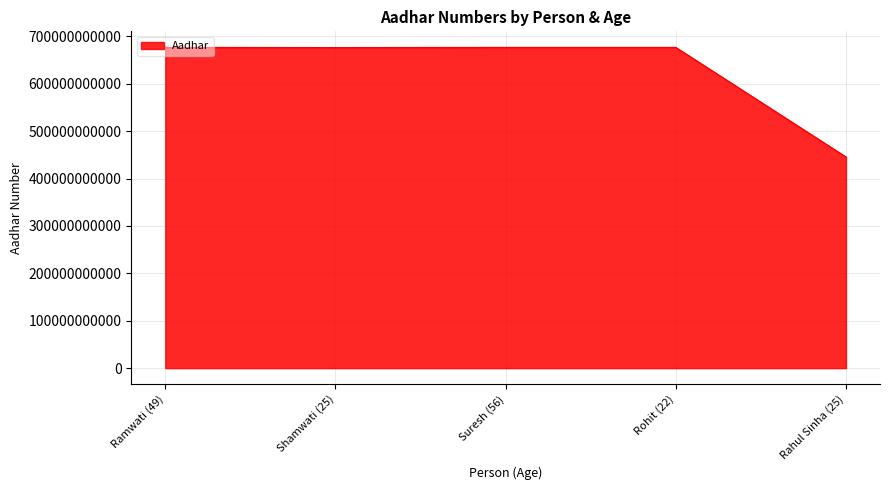

What value does the data have at Shamwati (25)?

676458978997